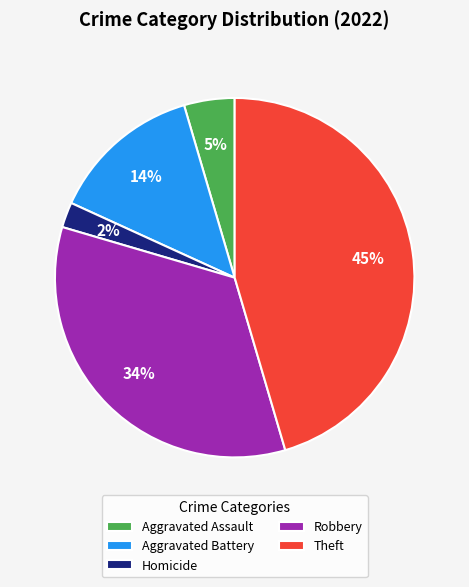

To the nearest percent, what portion does Robbery represent?

34%